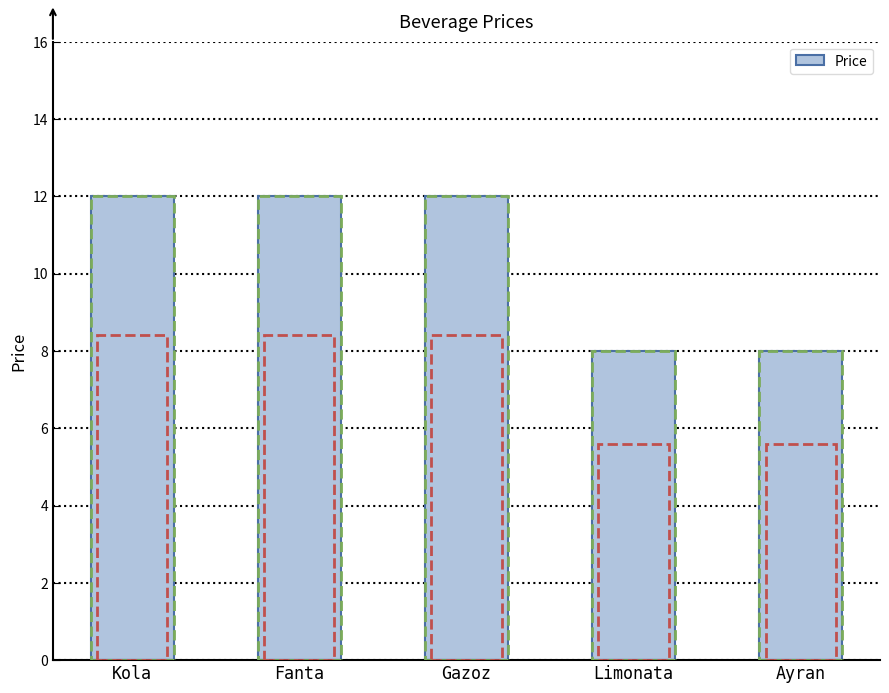

What is the value of the 5th bar from the left?

8